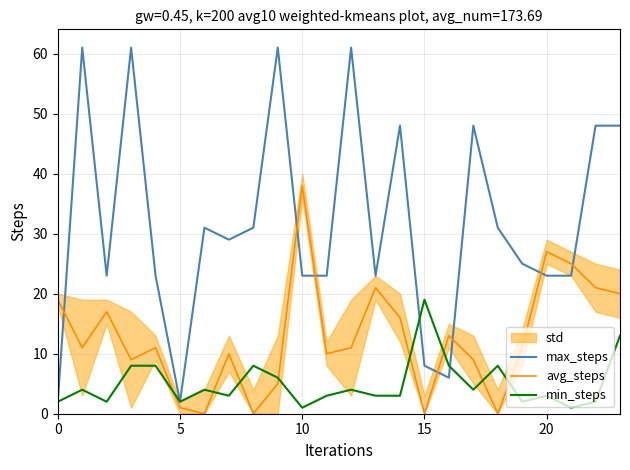

At which label does avg_steps reach its peak?

10